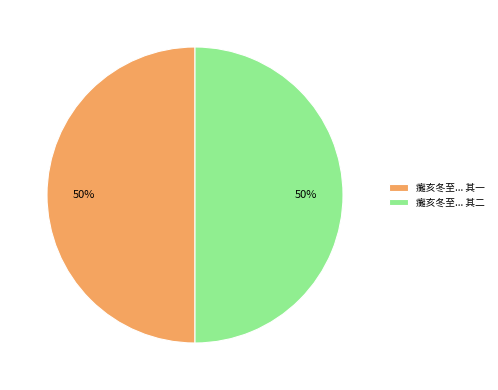

To the nearest percent, what portion does 癱亥冬至... 其一 represent?

50%